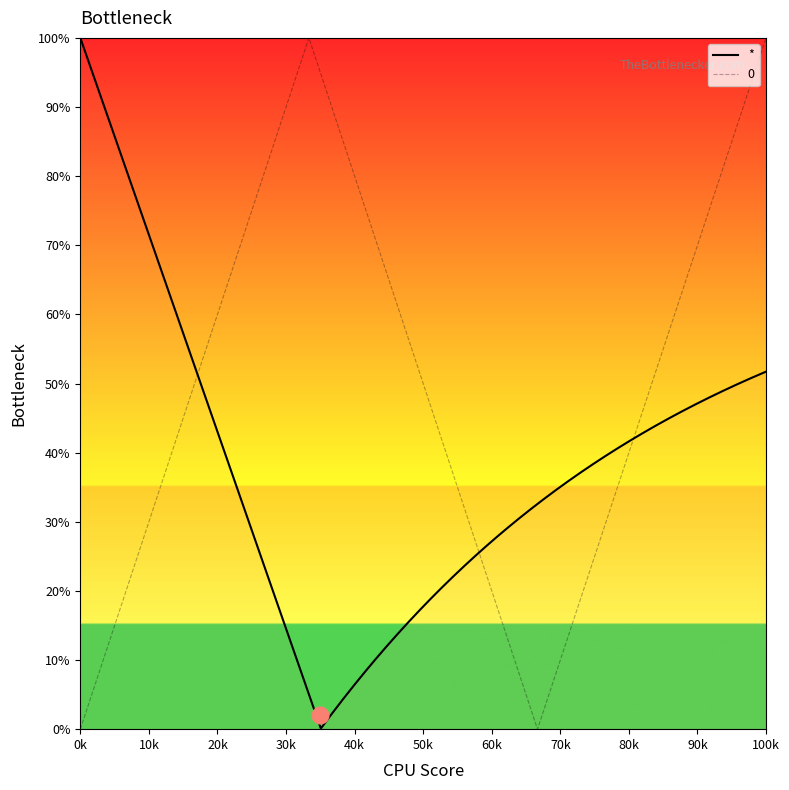

What is the maximum value shown in the chart?

100